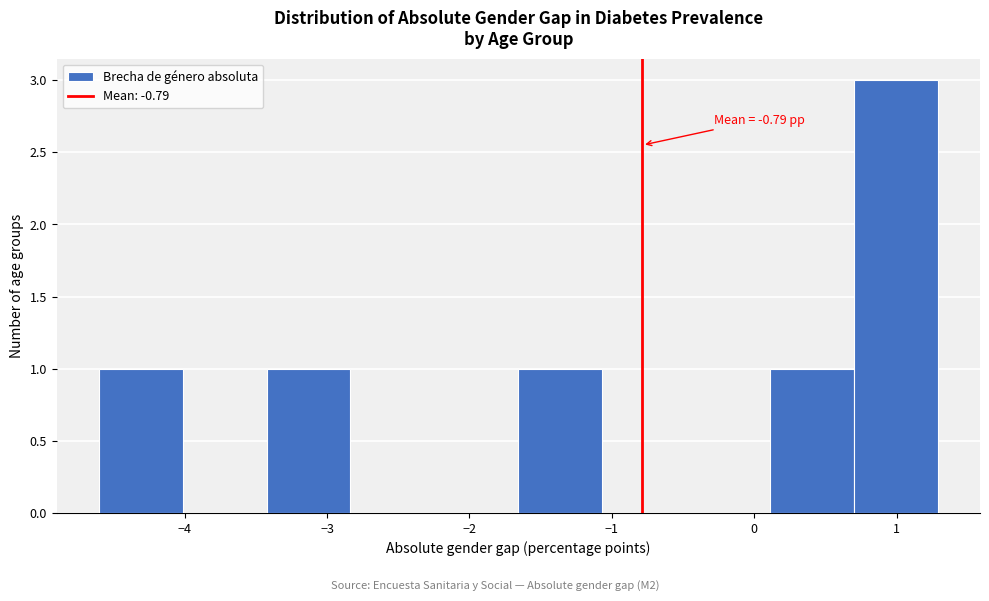

Over which range of the x-axis is the bar tallest?

0.7 to 1.3